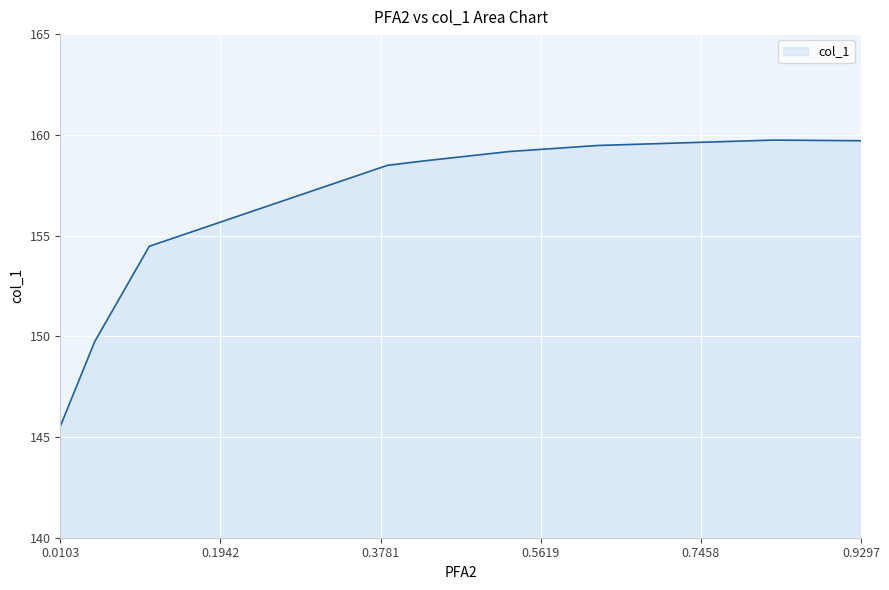

Is it true that the value at 0.7291 is 257.0?

False